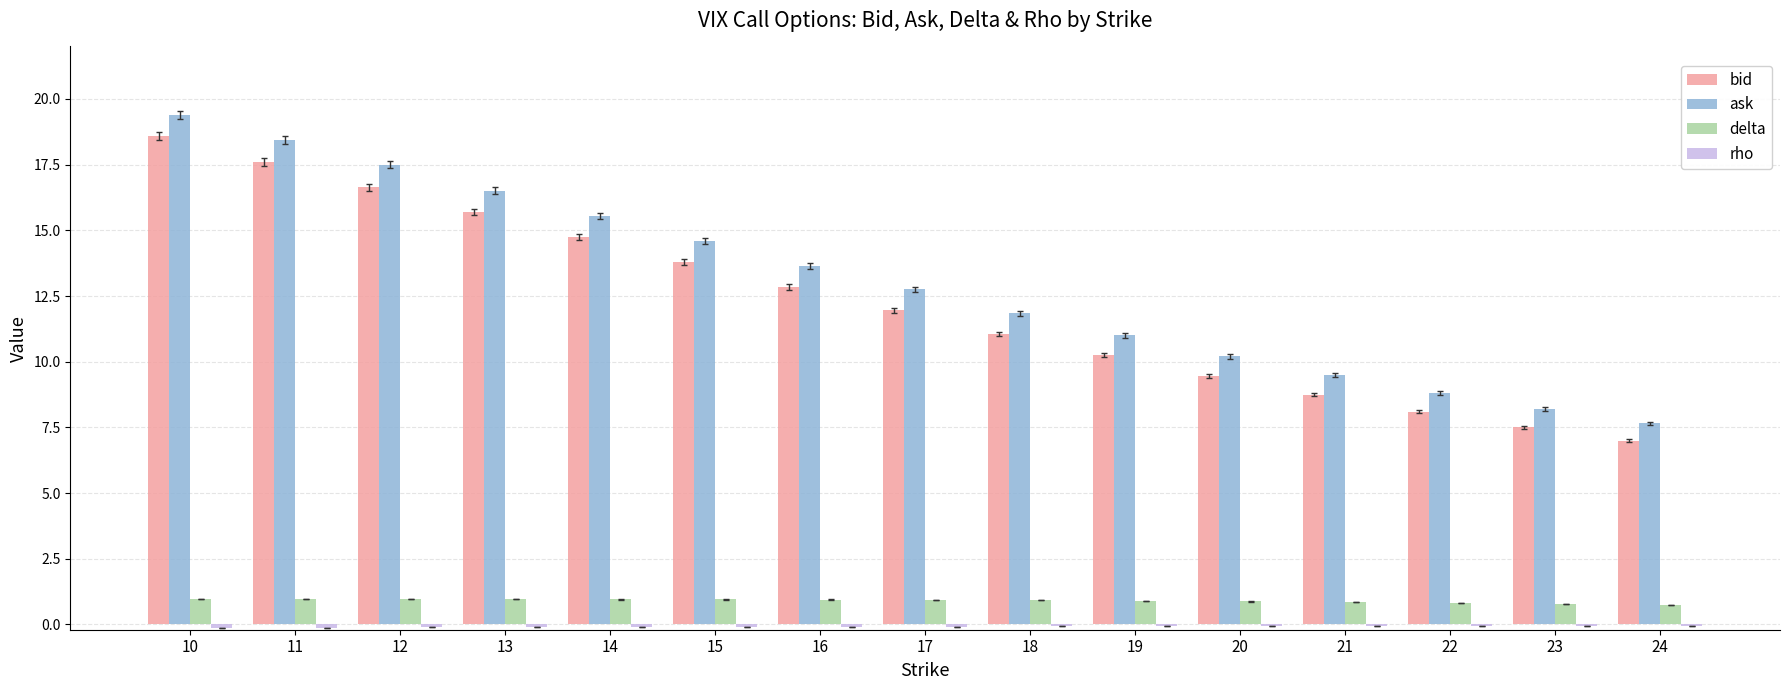

What is the highest value of the delta series?

1.0